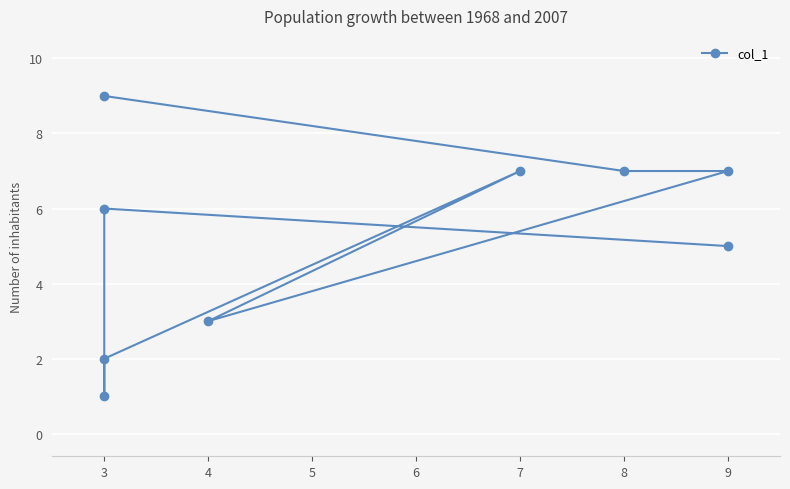

What is the smallest value displayed?

1